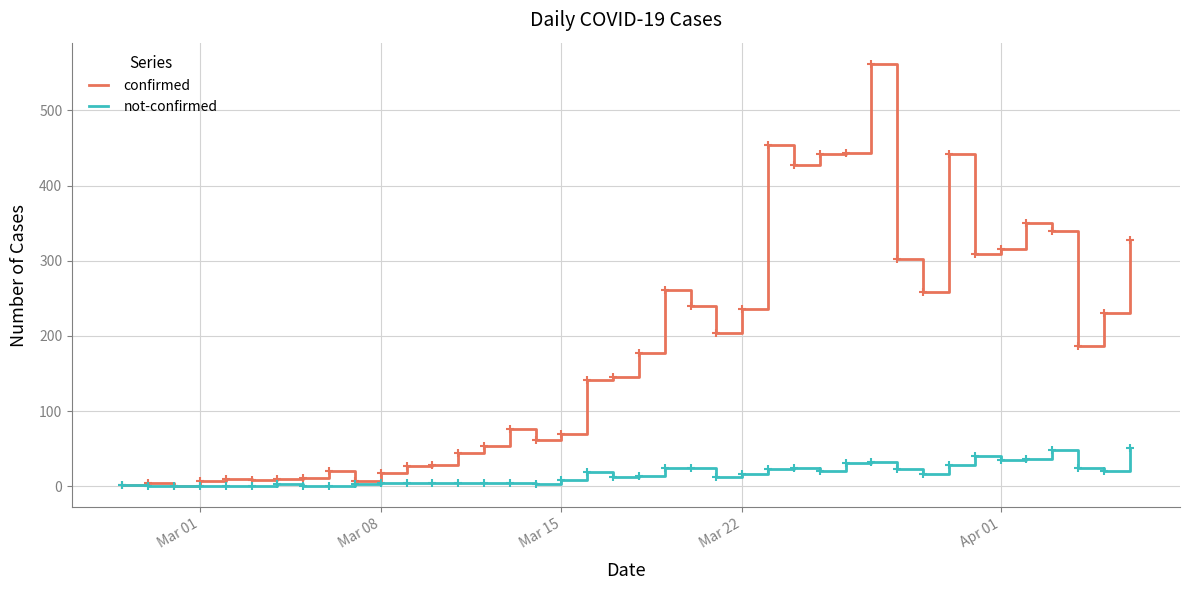

Rank the series by their maximum value, from lowest to highest.

not-confirmed, confirmed